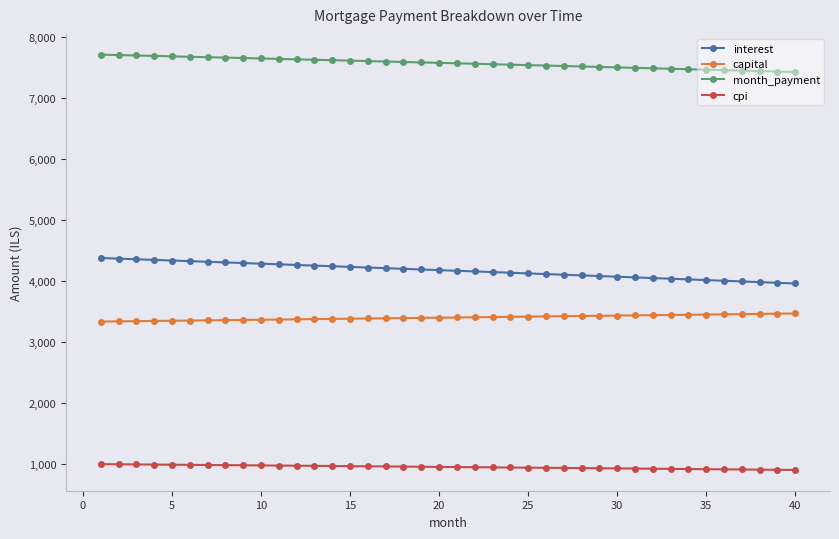

True or false: interest and month_payment cross at least once.

False